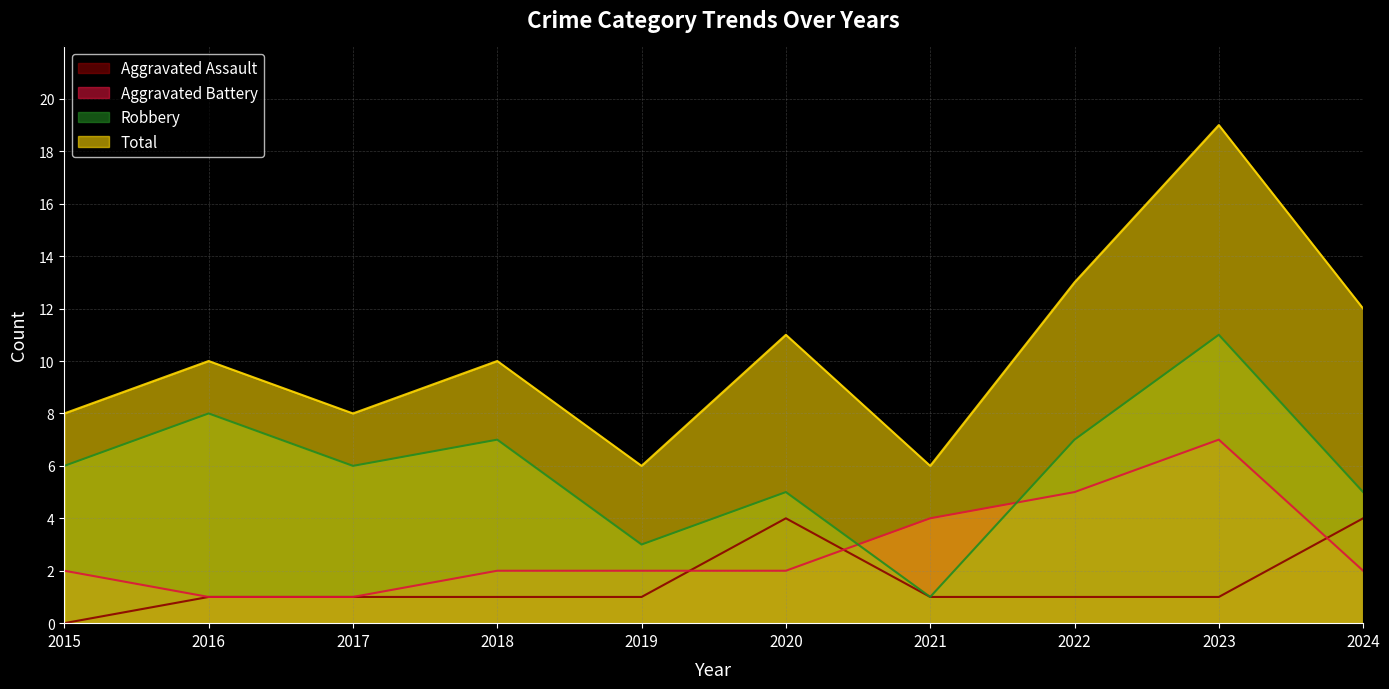

What is the value of the Robbery point at the 9th from the left?

11